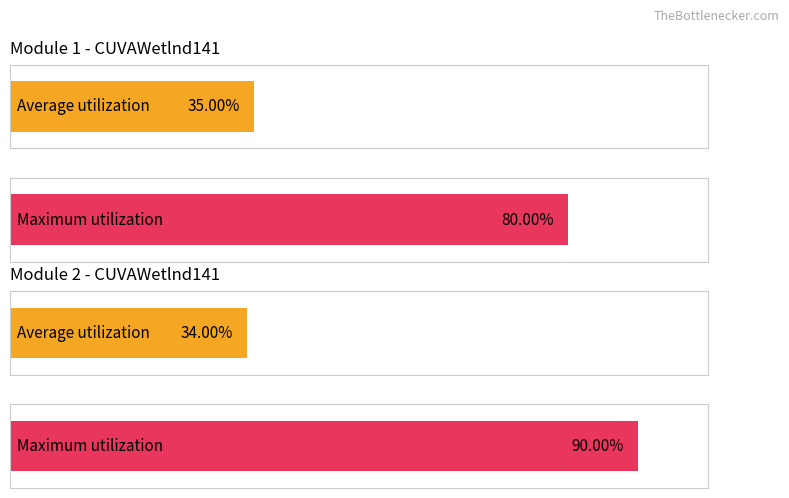

Which category has the highest value in the Average utilization series?

CUVAWetlnd141 Module 1